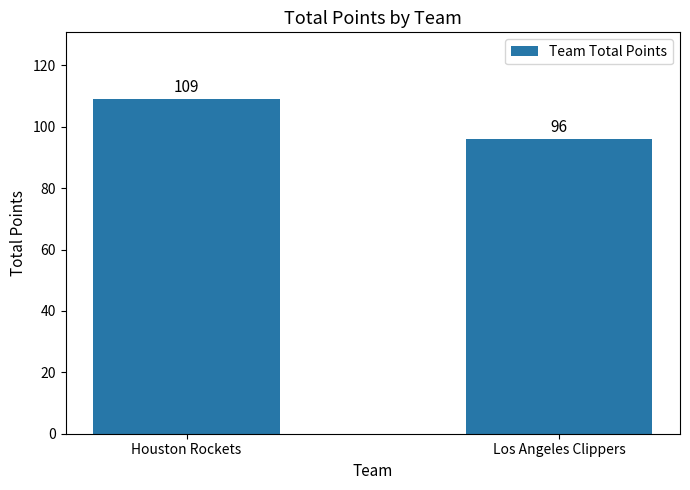

What is the value of the 1st bar from the left?

109